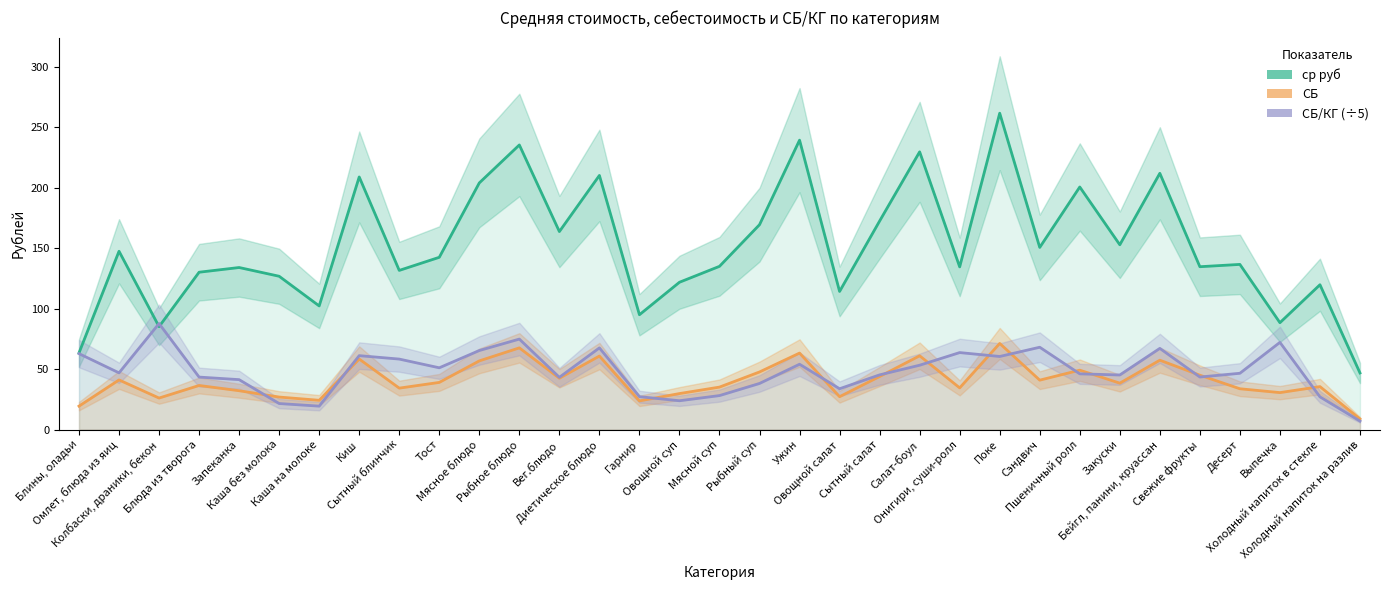

In СБ, how many points are higher than both neighbors (excluding endpoints)?

11